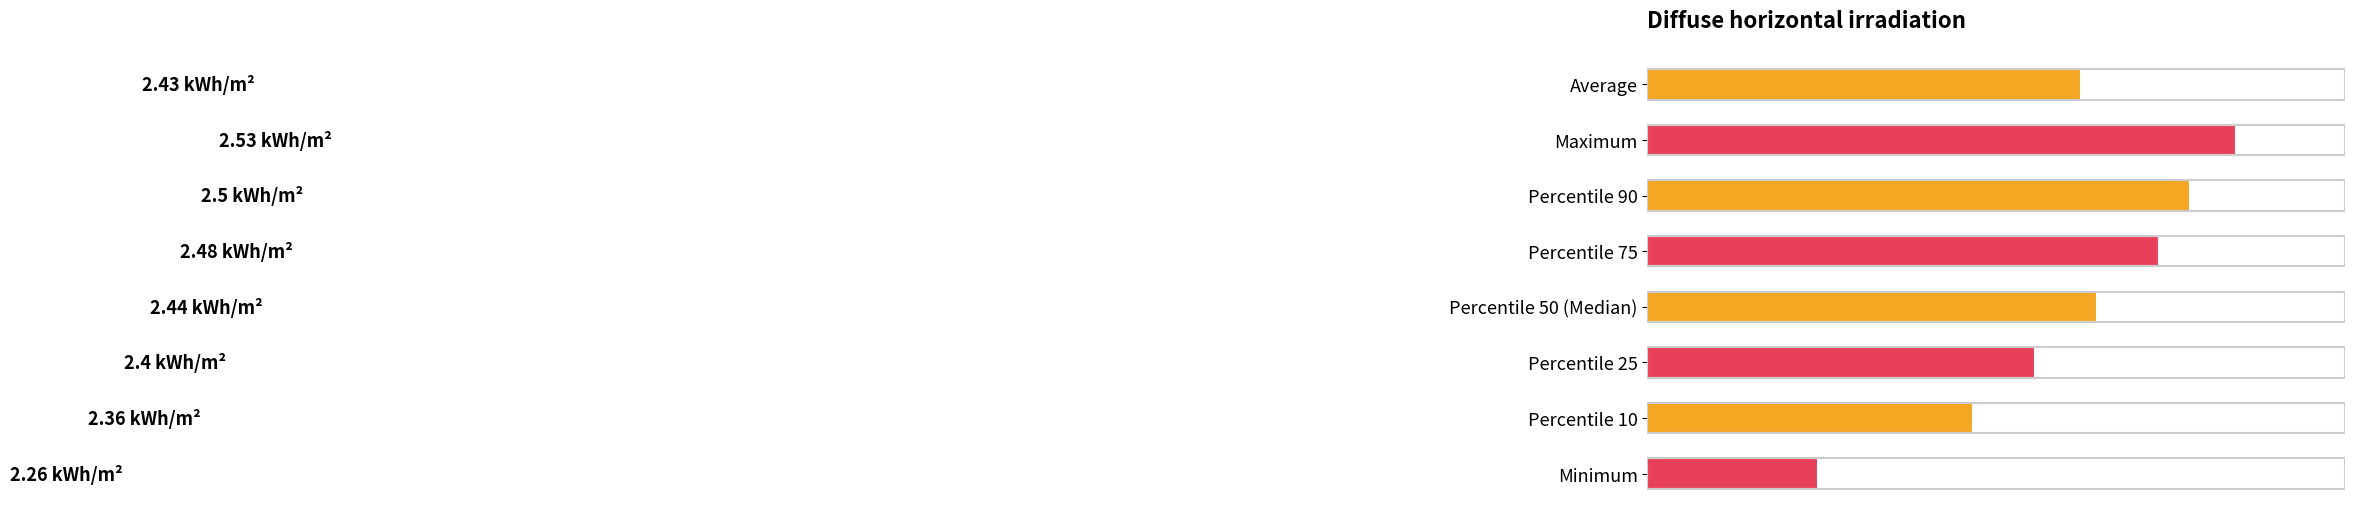

List the labels in order of value, smallest first.

Minimum, Percentile 10, Percentile 25, Average, Percentile 50 (Median), Percentile 75, Percentile 90, Maximum